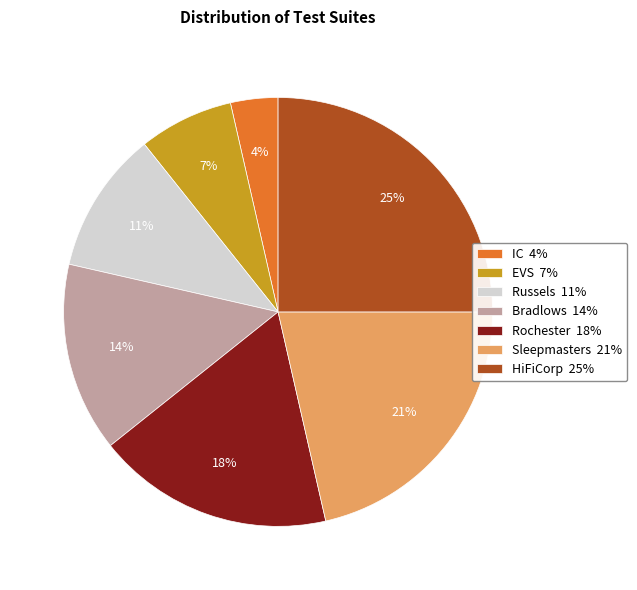

Does HiFiCorp represent more than half of the total?

No